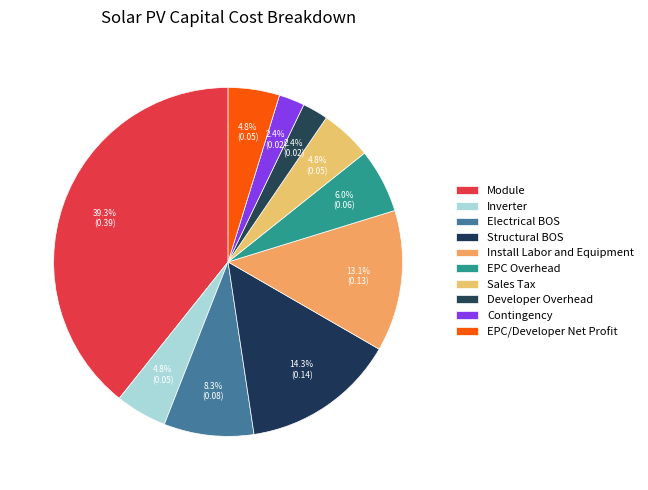

Count the number of slices in the pie.

10